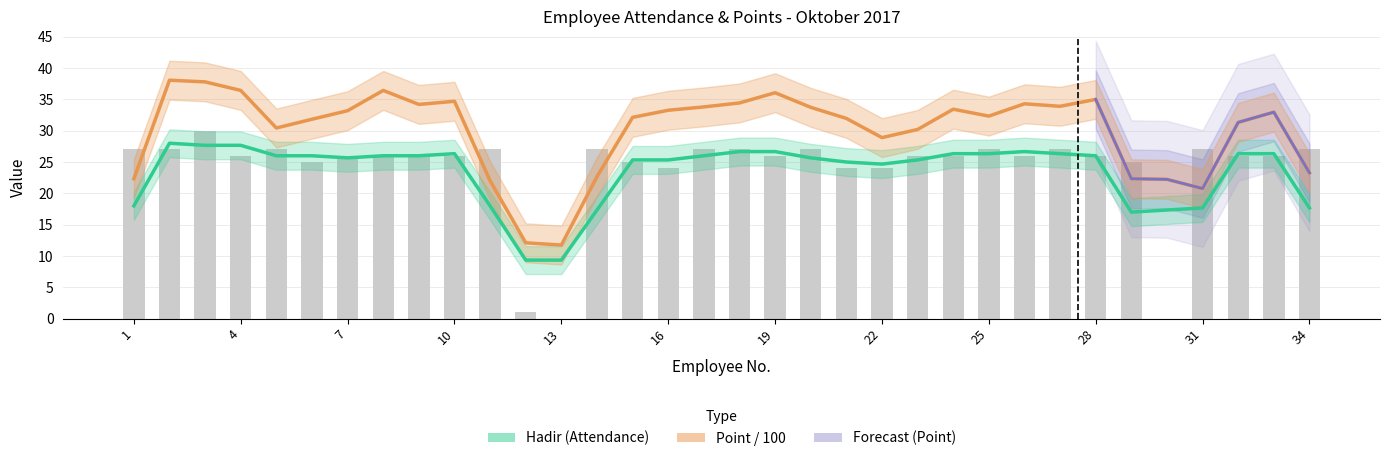

What is the difference between the values at 27 and 28?

1